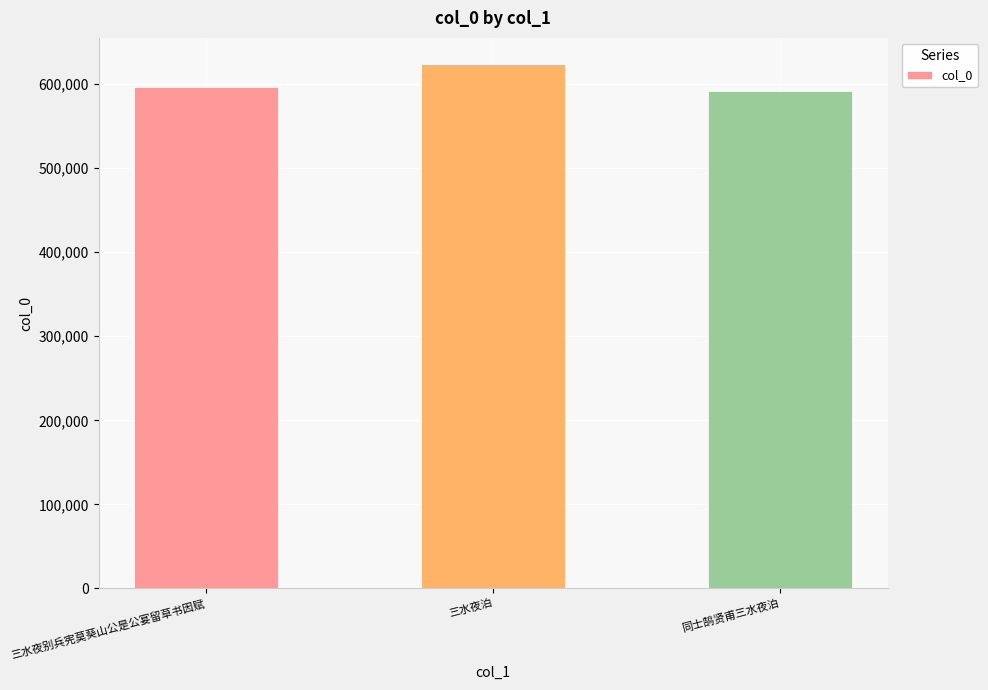

What is the sum of the values at 三水夜泊 and 三水夜别兵宪莫葵山公是公宴留草书因赋?

1220213